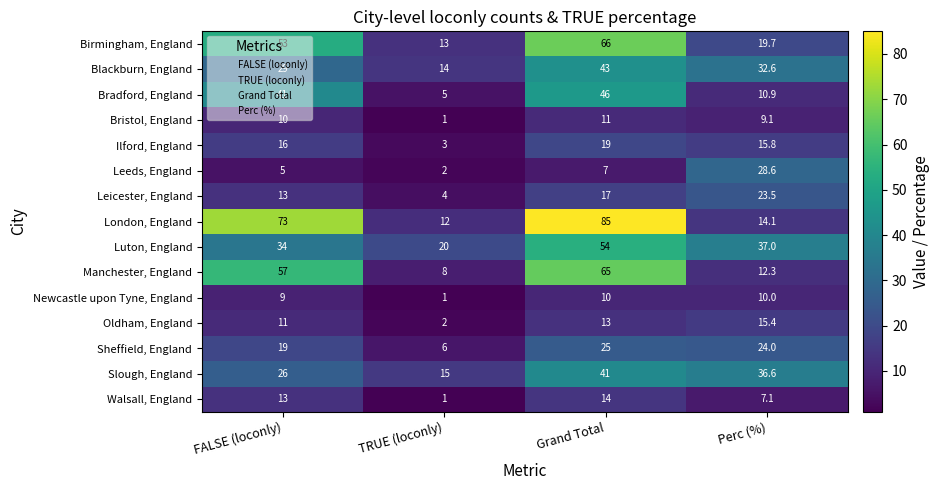

At how many categories does at least one series exceed 40?

2